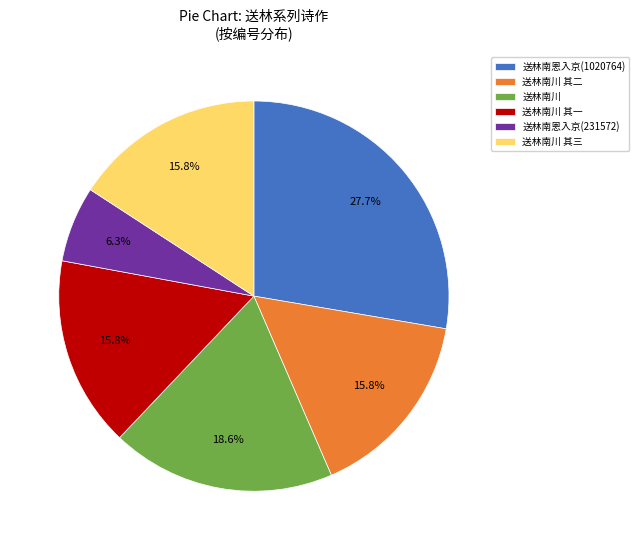

How many slices are in this pie chart?

6